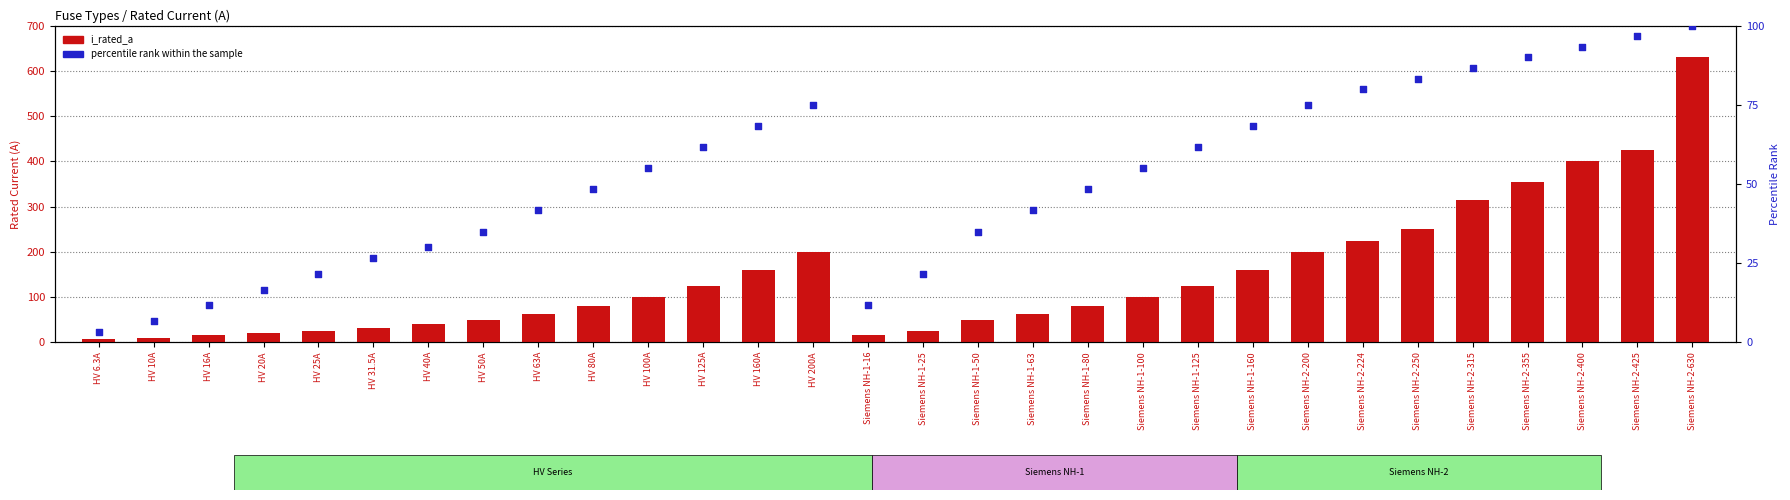

What are all the series names shown in the legend?

i_rated_a, percentile rank within the sample